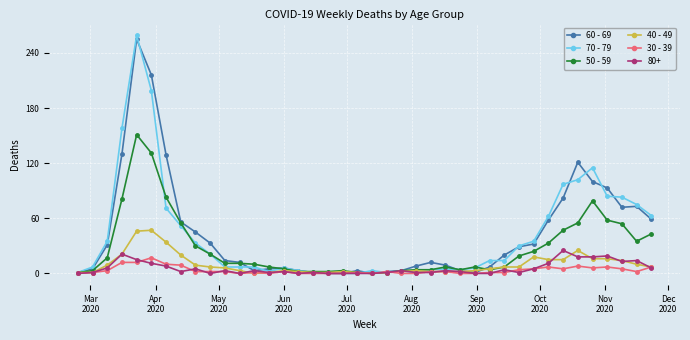

At how many categories does at least one series exceed 210?

2